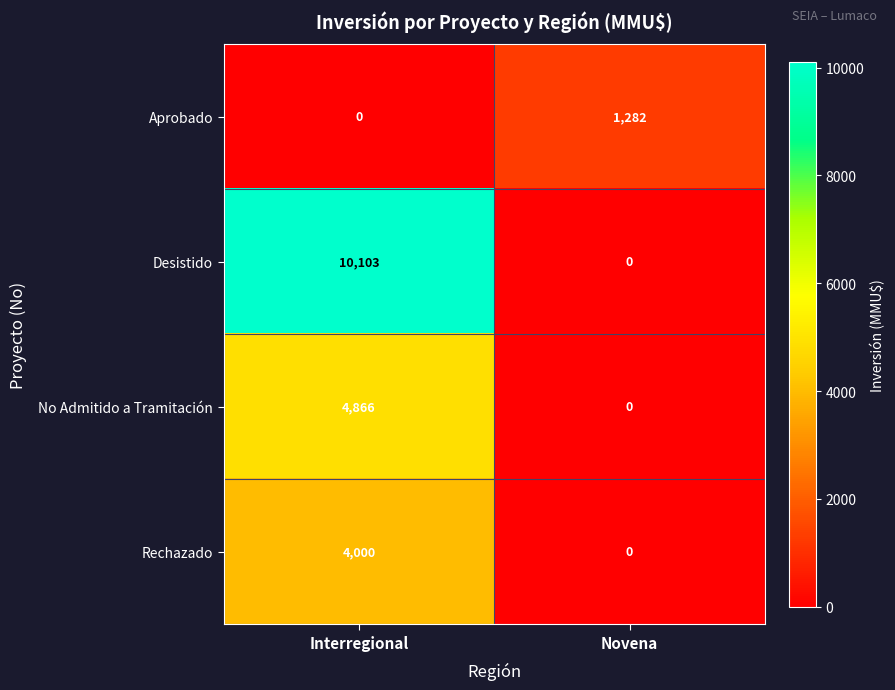

At which category is the sum across all series the highest?

Interregional